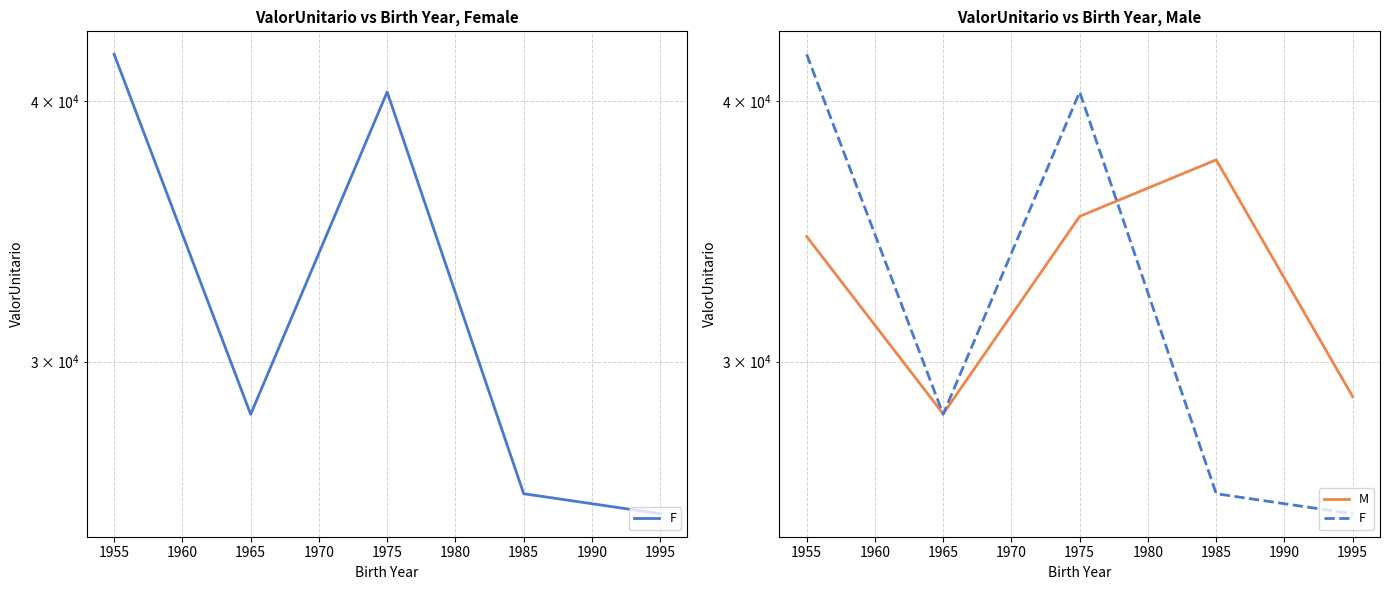

What is the sum of all F values?

162110.7